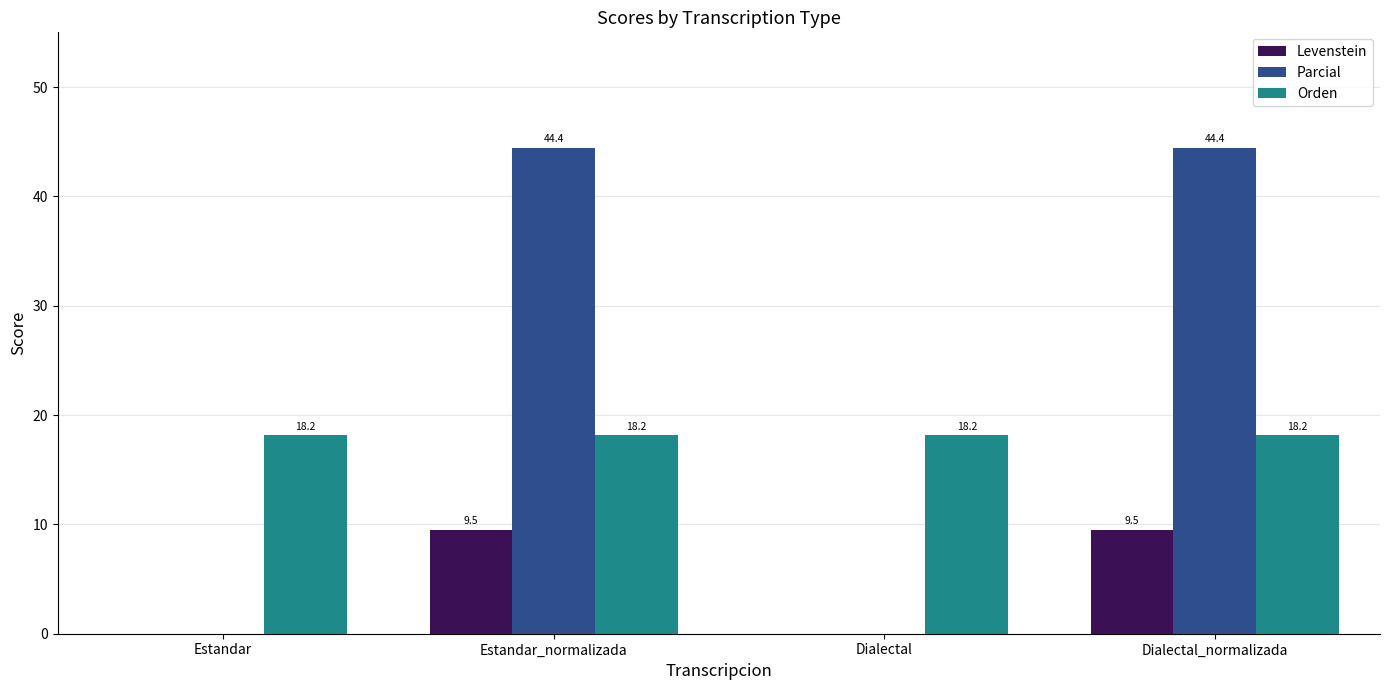

Read the Orden value at Estandar.

18.2